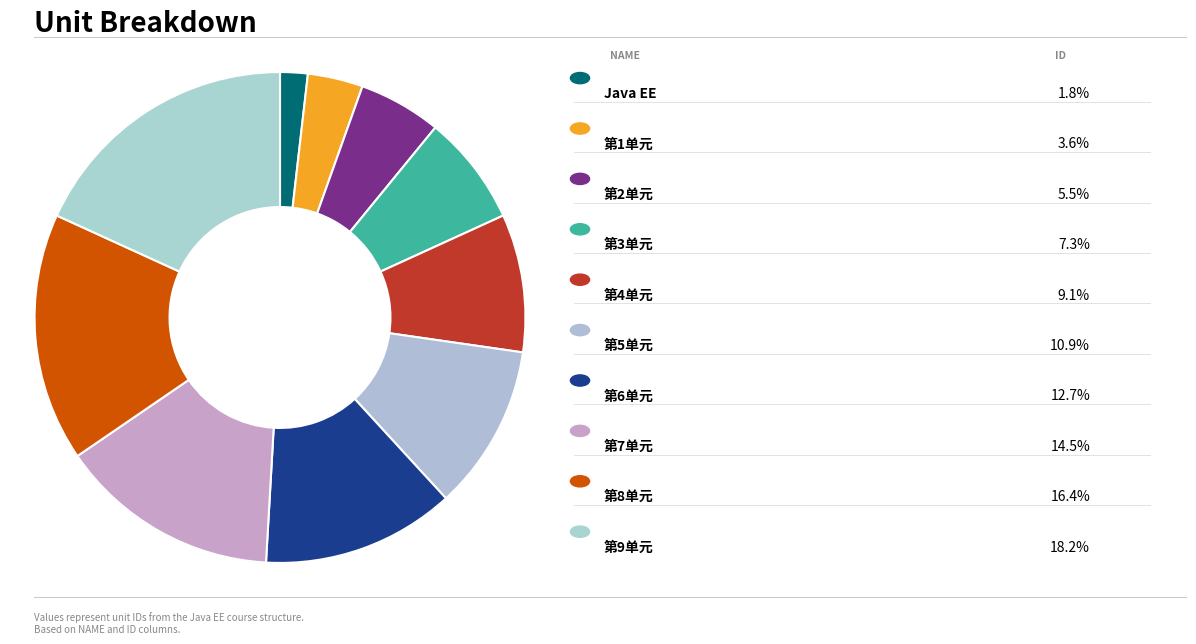

How many segments does this pie chart have?

10